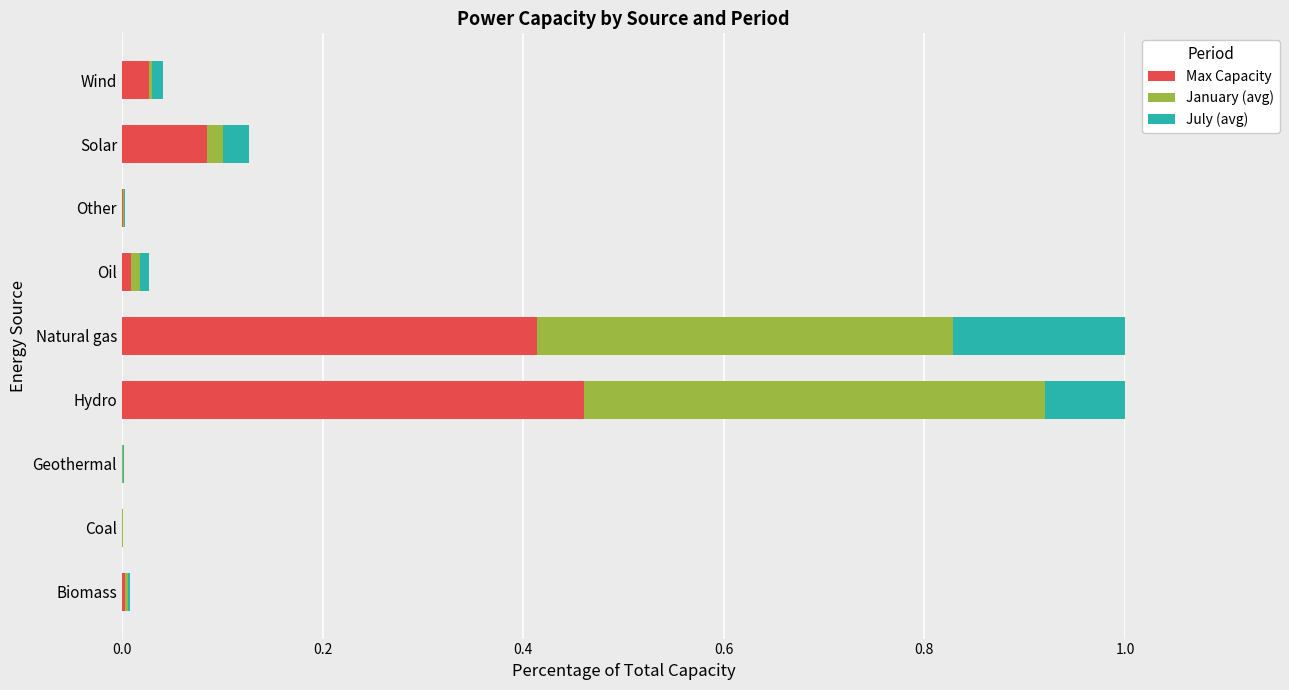

What is the difference between the maximum and minimum values in the Max Capacity series?

0.5